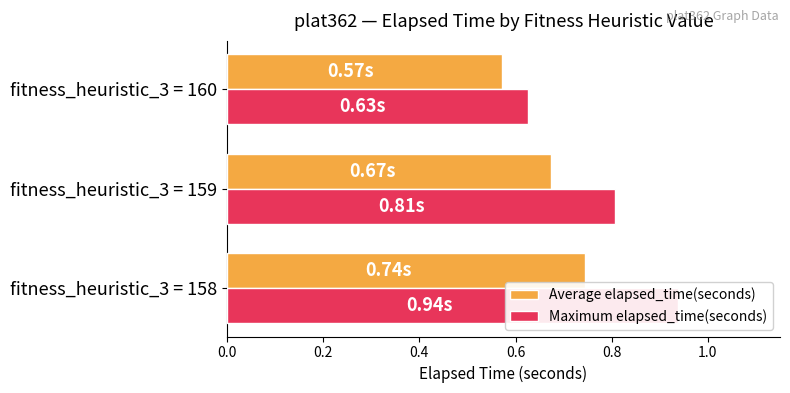

Reading left to right, transcribe all the data shown in this chart.

Average elapsed_time(seconds): 0.7	0.7	0.6
Maximum elapsed_time(seconds): 0.9	0.8	0.6